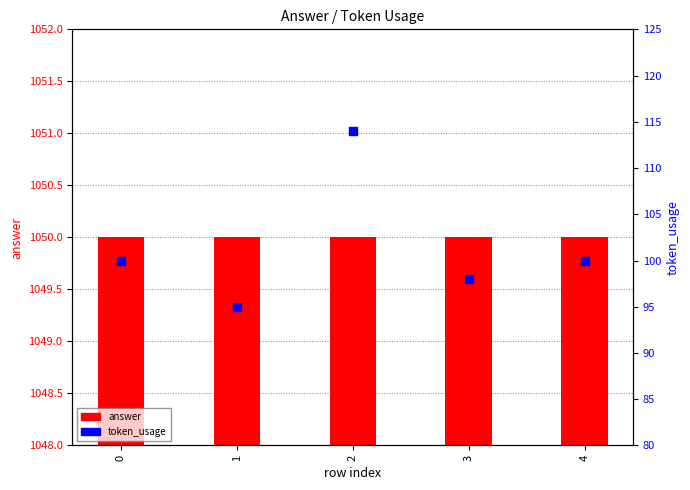

What is the total value across all series at 3?

1148